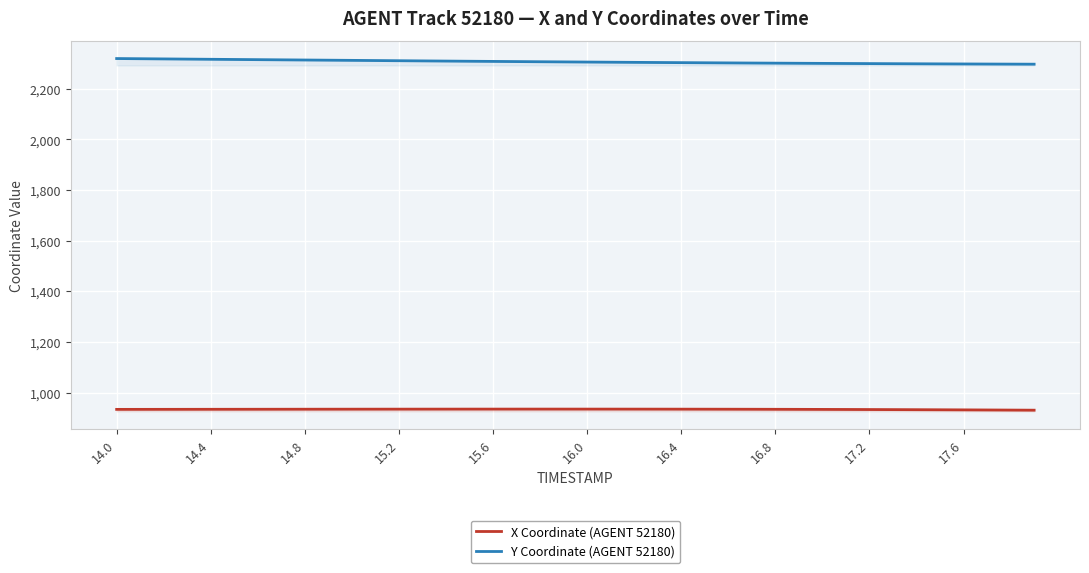

How many categories are shown in the chart?

40